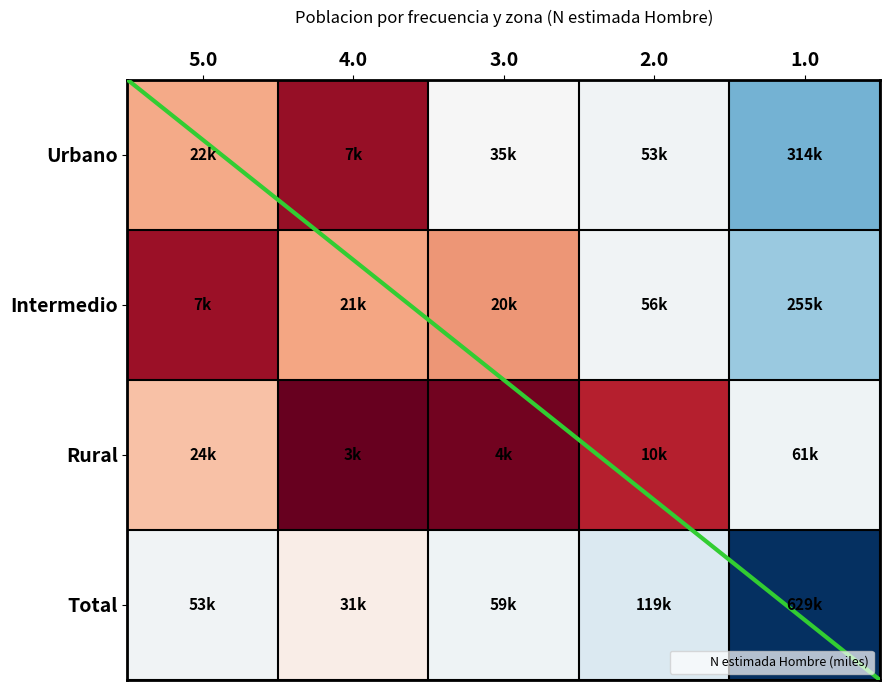

What is the total value across all series at 4.0?

62116